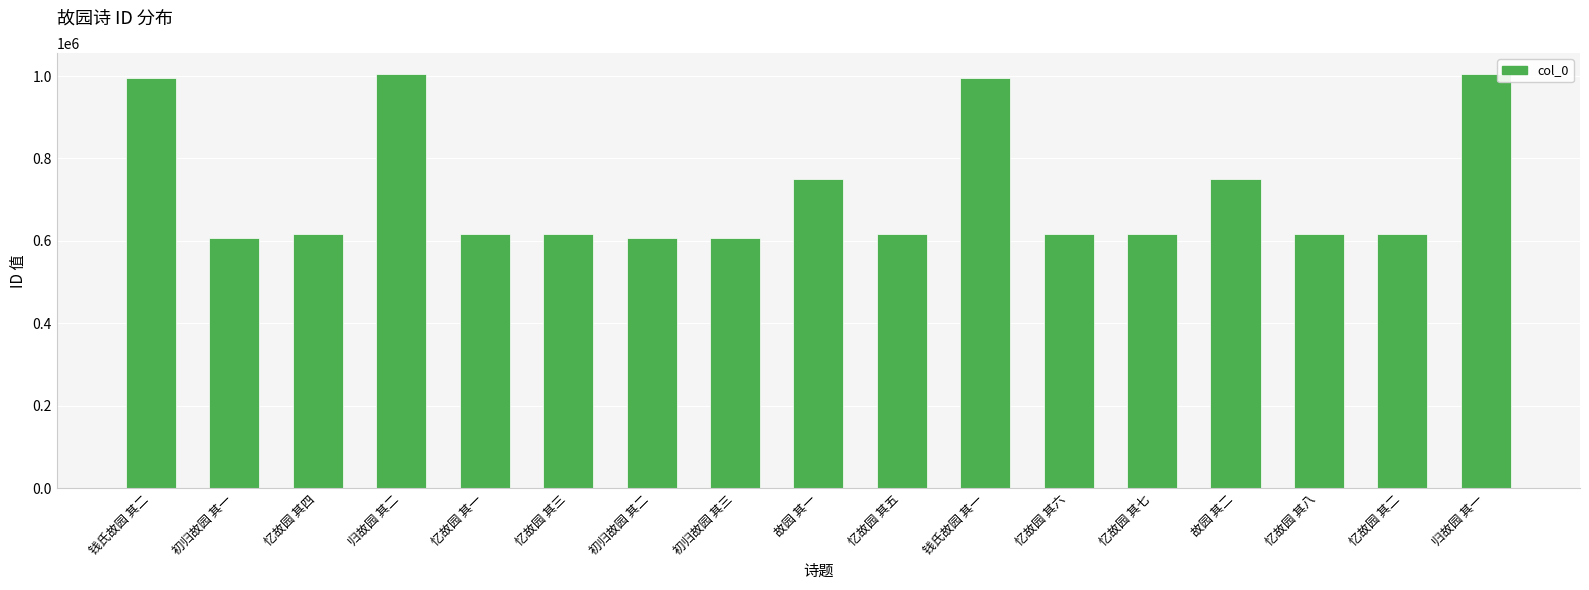

Does the chart contain stacked bars?

No